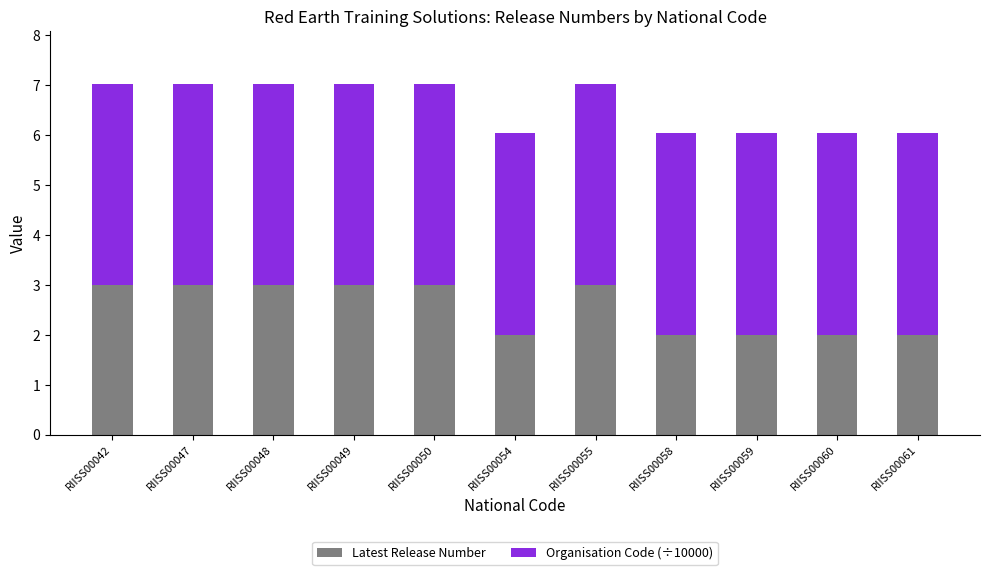

What is the total value across all series at RIISS00042?

7.0